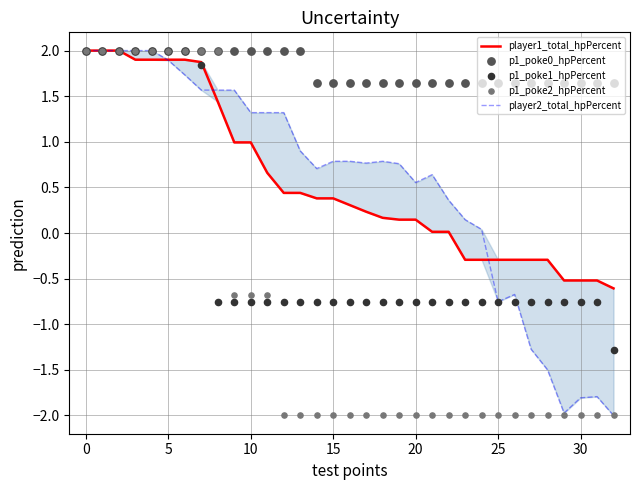

What is the total value across all series at 31?

-3.4